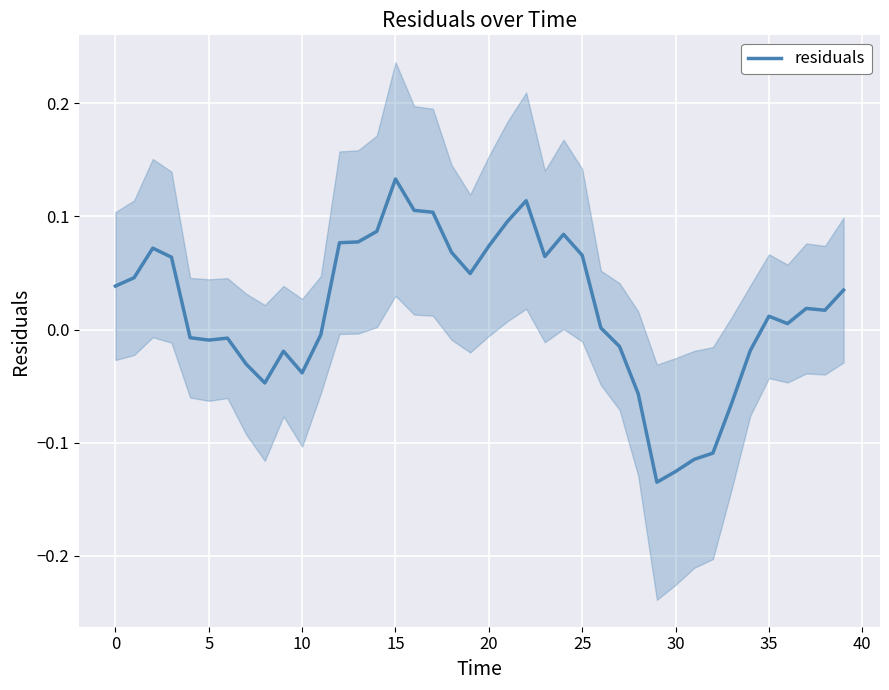

How many positive values are there?

24